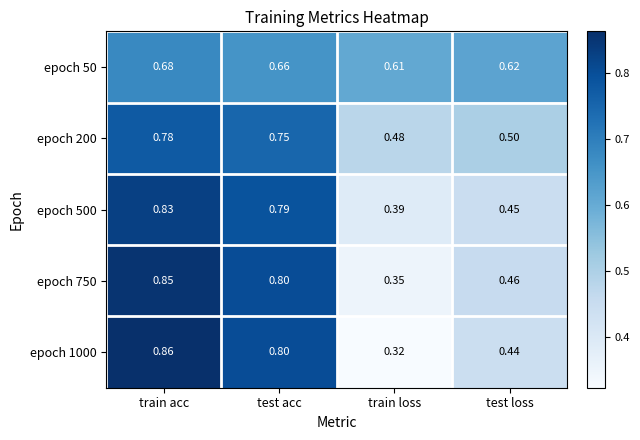

At which category is the sum across all series the highest?

train acc